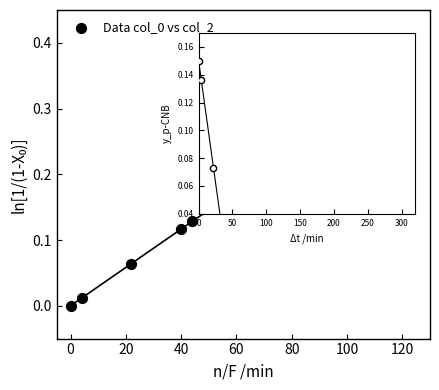

What is the range of X values (max minus min)?

120.0